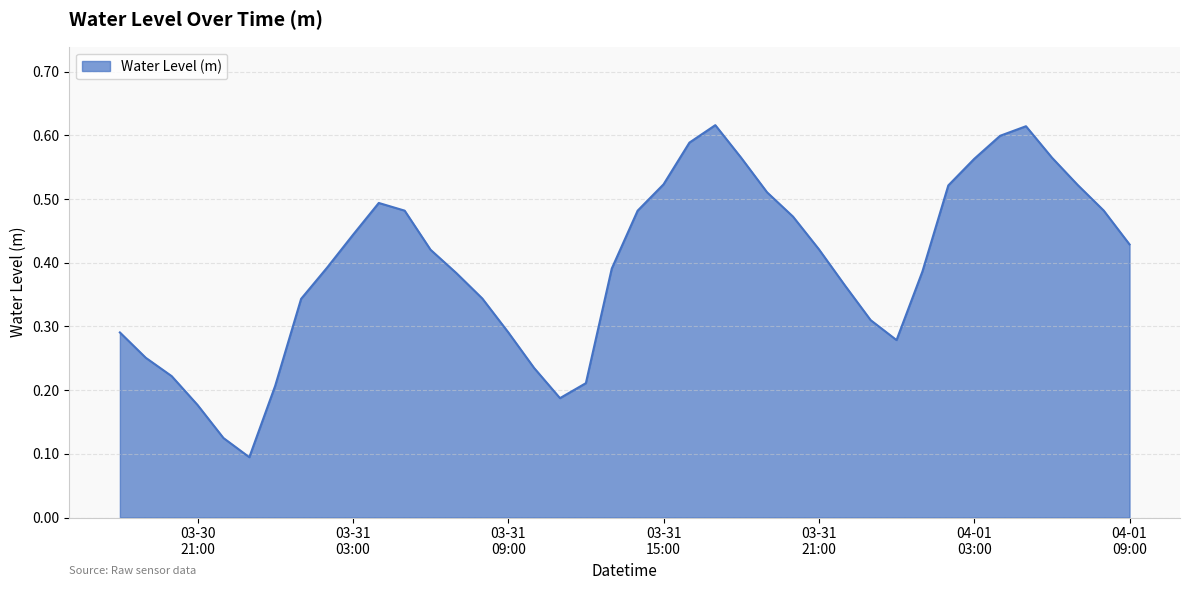

Is this an area chart (filled region under the line)?

Yes